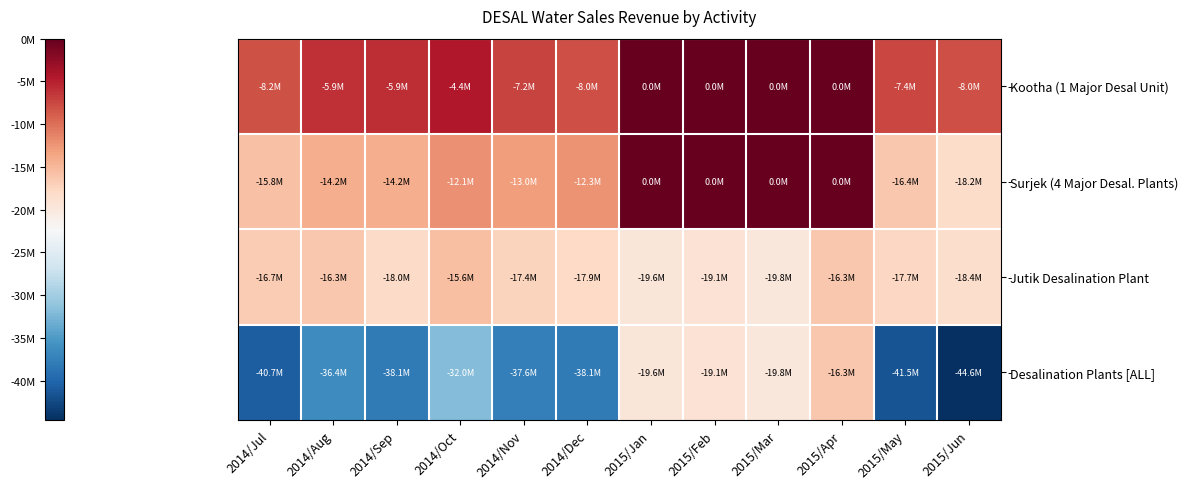

What is the smallest value displayed?

-44627029.6